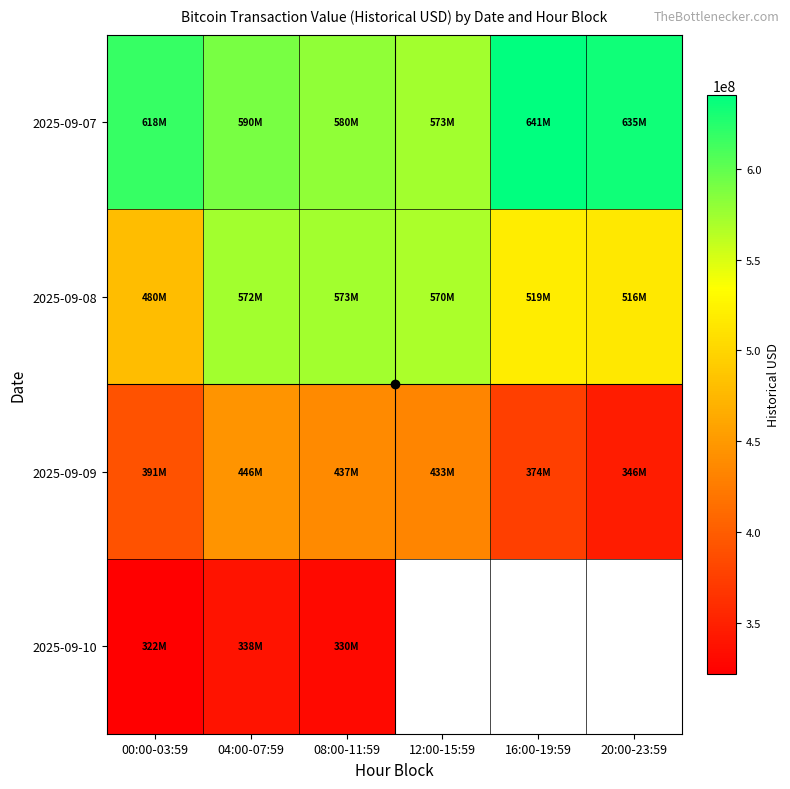

The value of 2025-09-08 at 00:00-03:59 is 741719144.4. True or false?

False